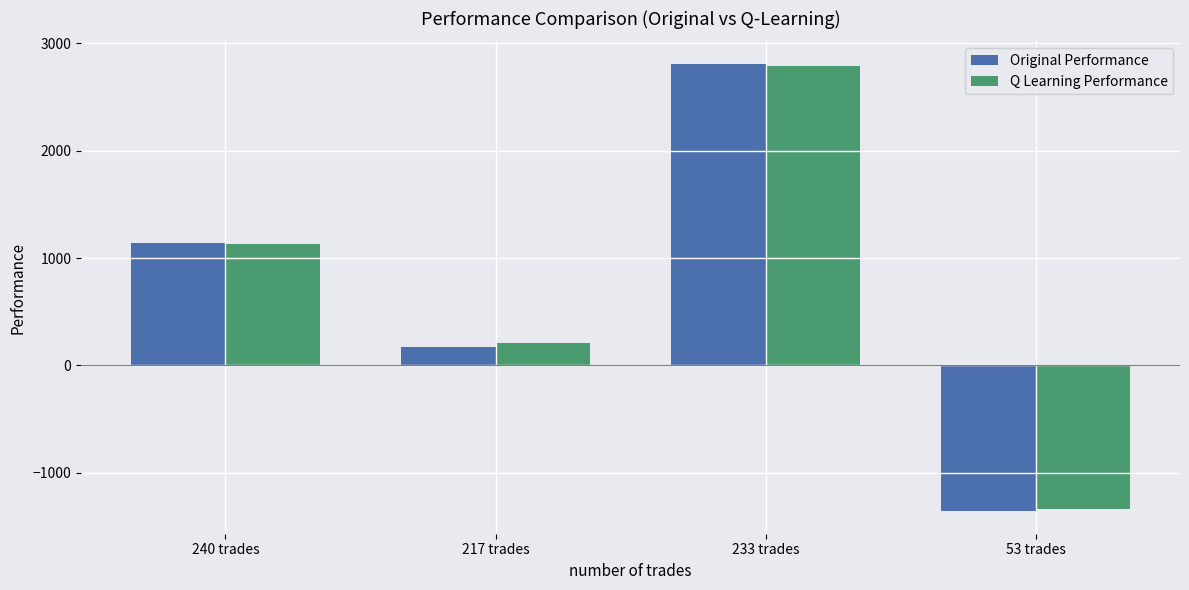

Reading right to left, what are all the values shown in this chart?

Original Performance: -1361.7	2811.1	174.9	1141.5
Q Learning Performance: -1342.7	2785.8	206.6	1132.5